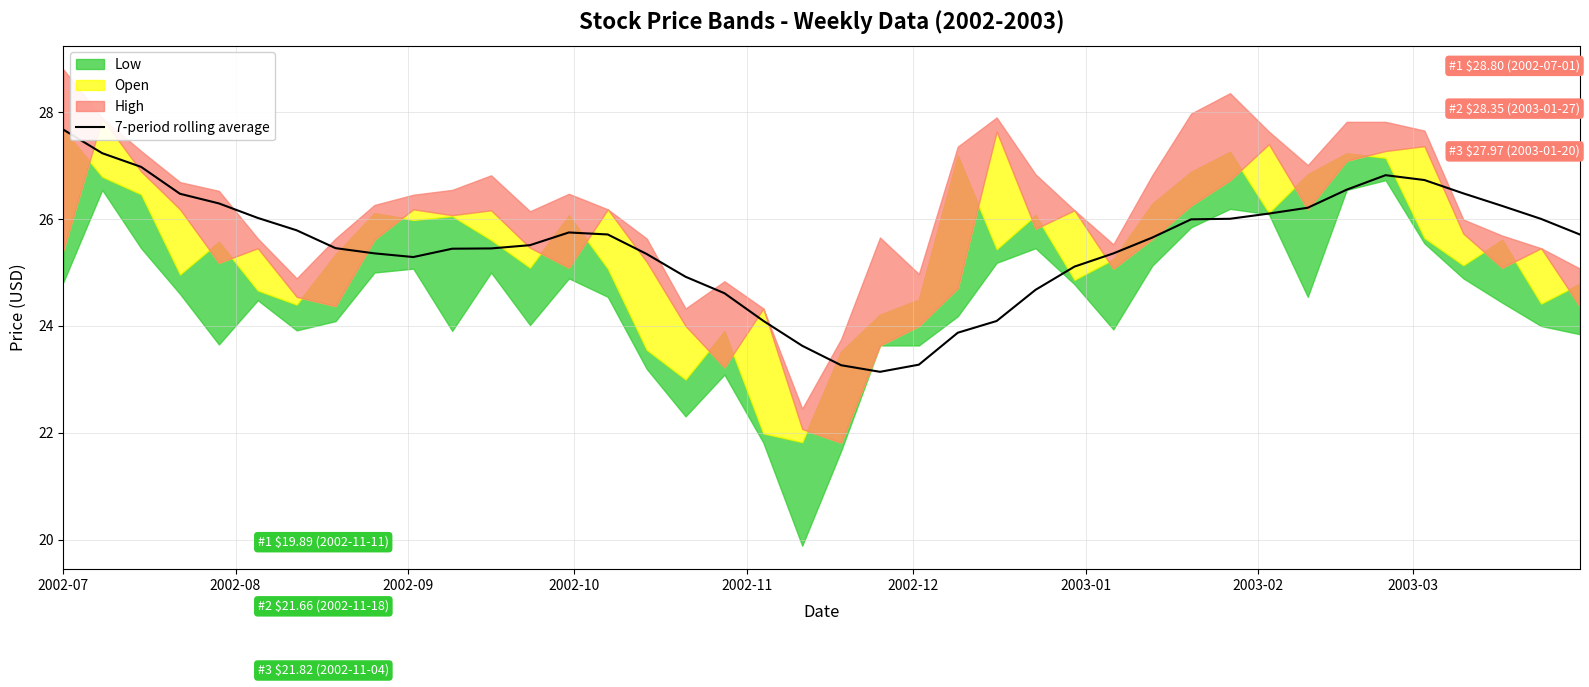

What is the minimum value for 7-period rolling average?

23.1